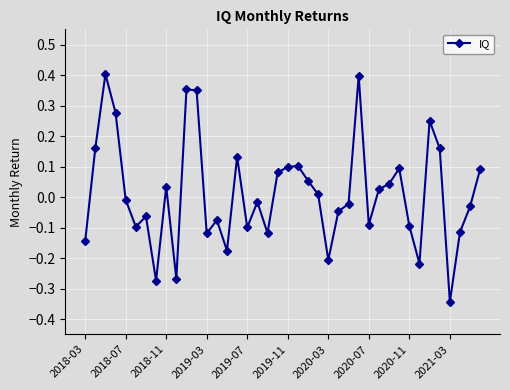

What is the difference between the second highest and minimum values?

0.7